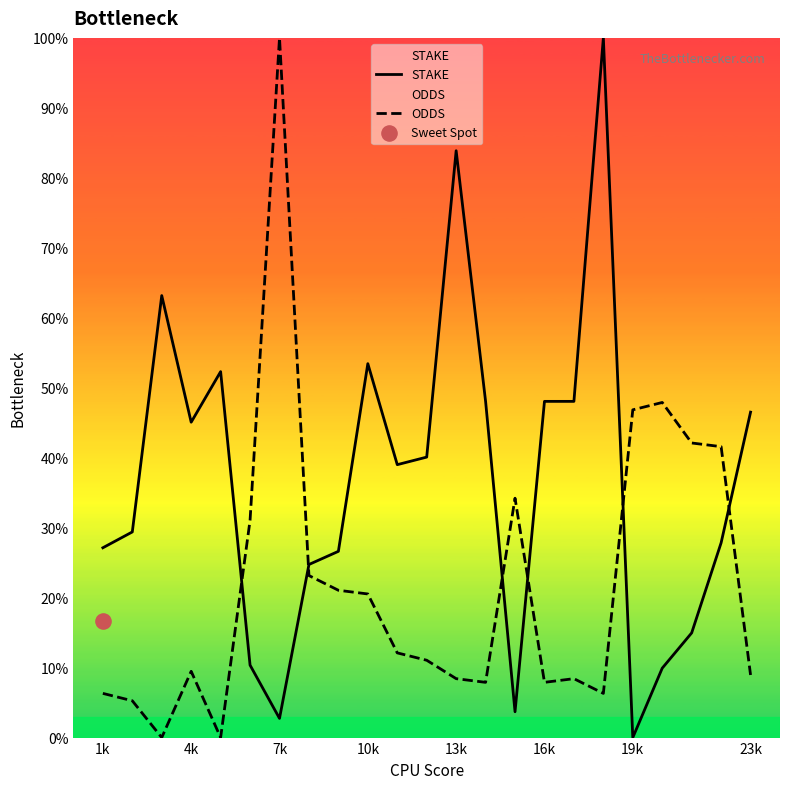

Which series contains the highest Y value?

STAKE